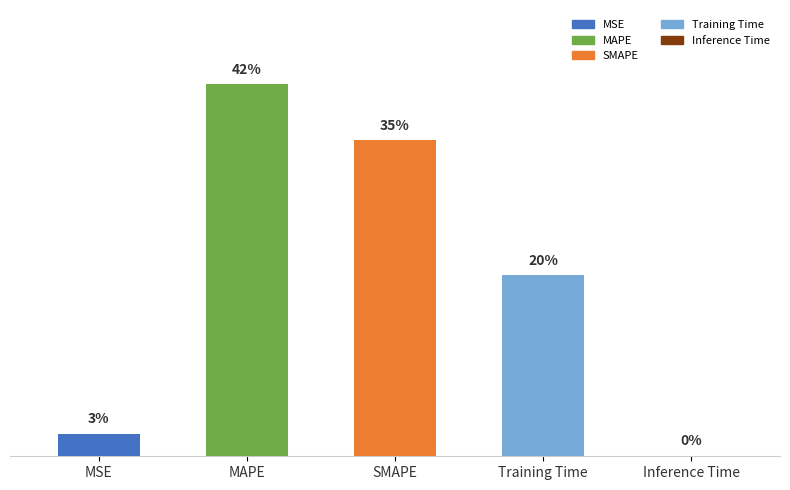

What position from the left is Inference Time?

5